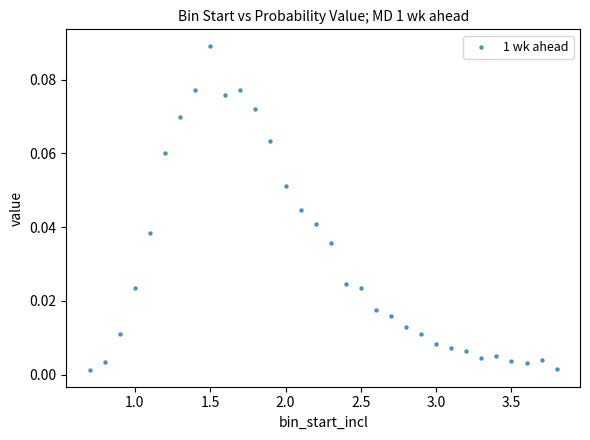

What is the range of X values (max minus min)?

3.1